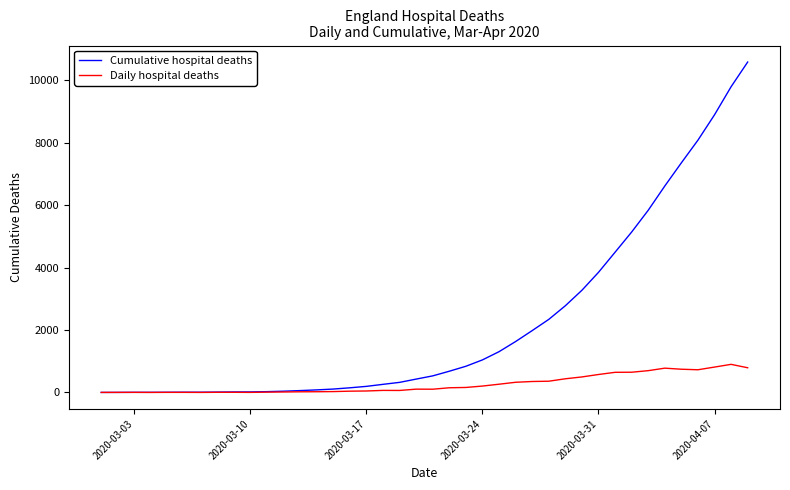

Does the chart have visible grid lines?

No